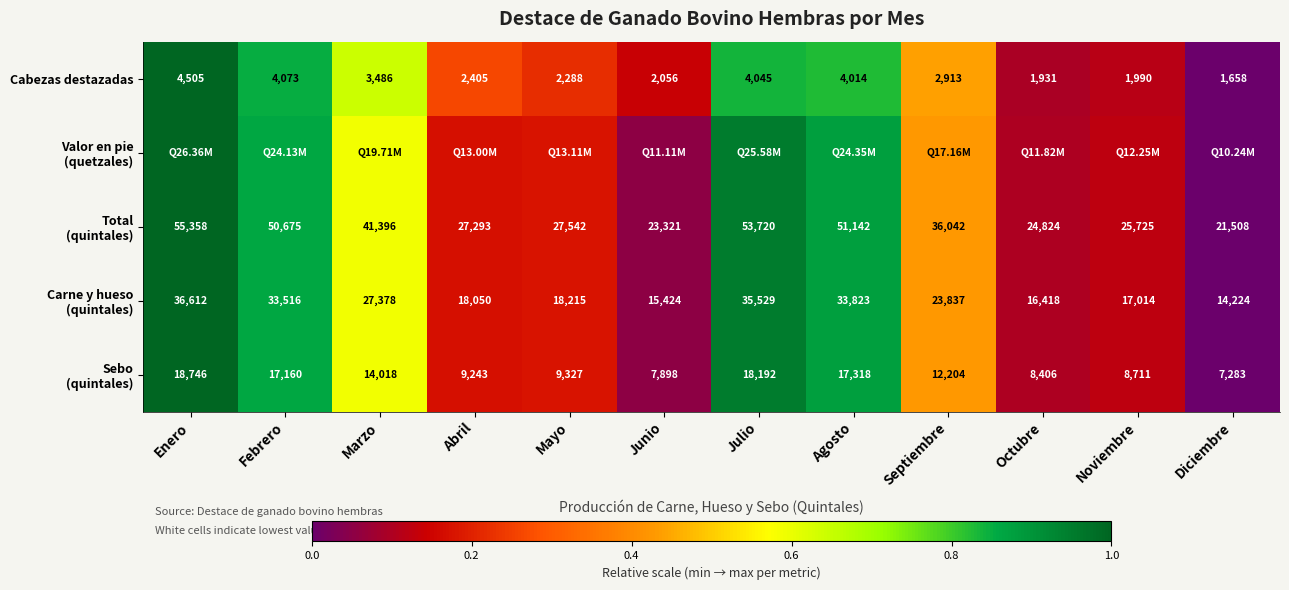

Which category has the lowest value in the Cabezas destazadas series?

Diciembre